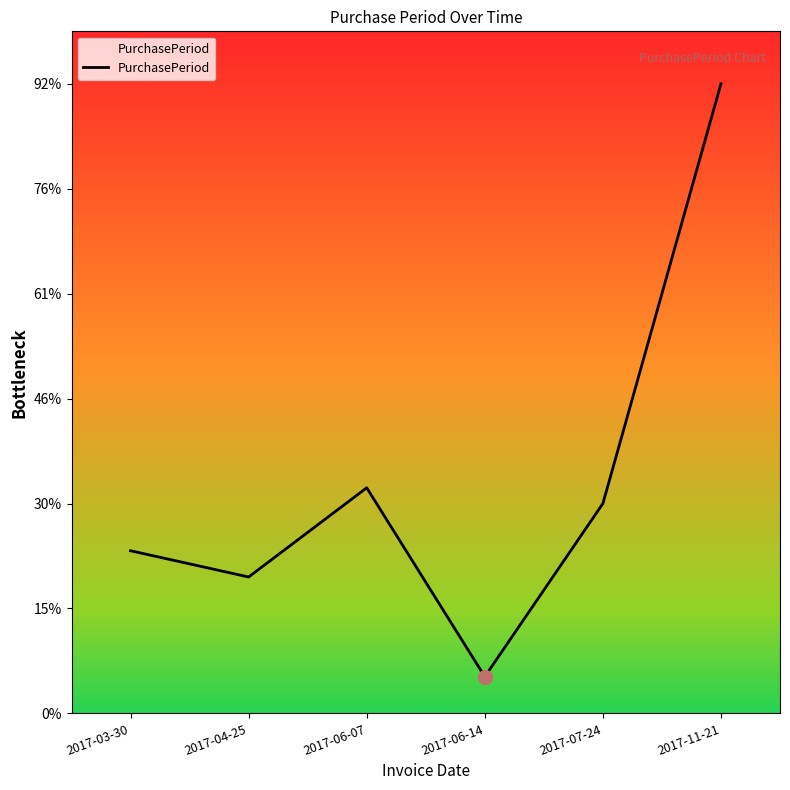

What is the difference between the values at 2017-06-07 and 2017-07-24?

3